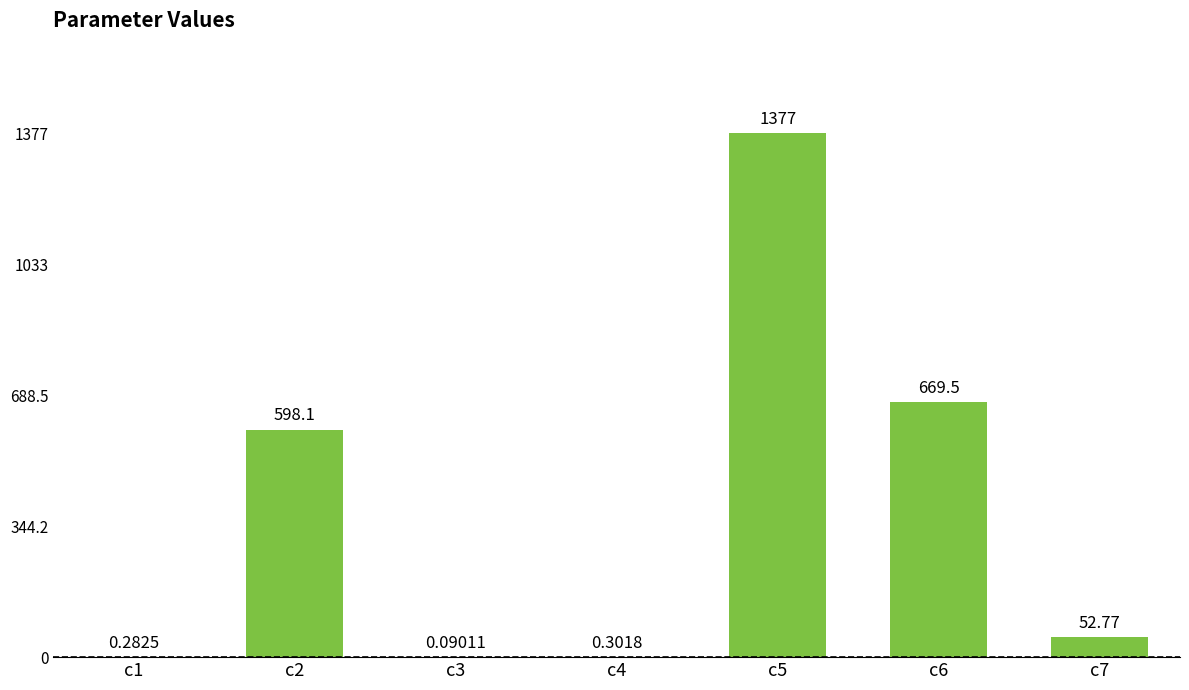

What is the sum of all values?

2698.0